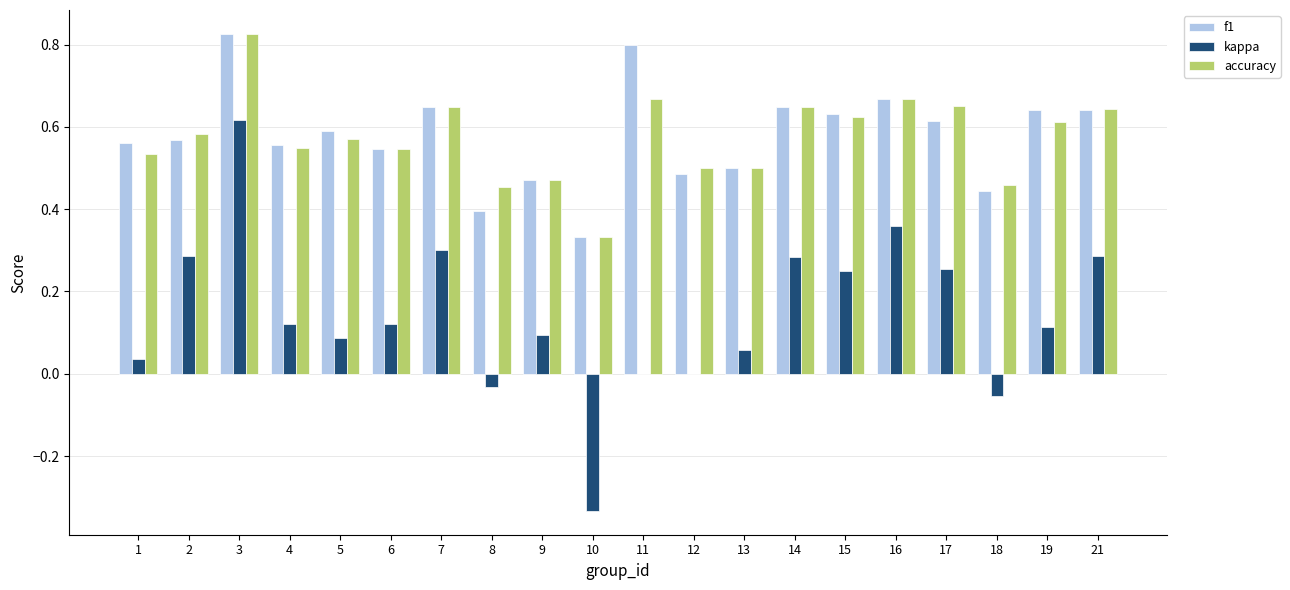

Between 11 and 12, which series saw the biggest shift?

f1